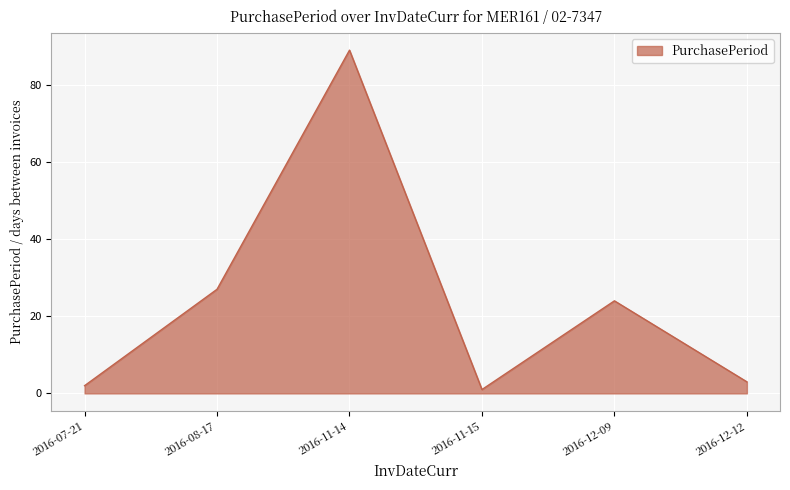

Is it true that the value at 2016-07-21 is 2?

True